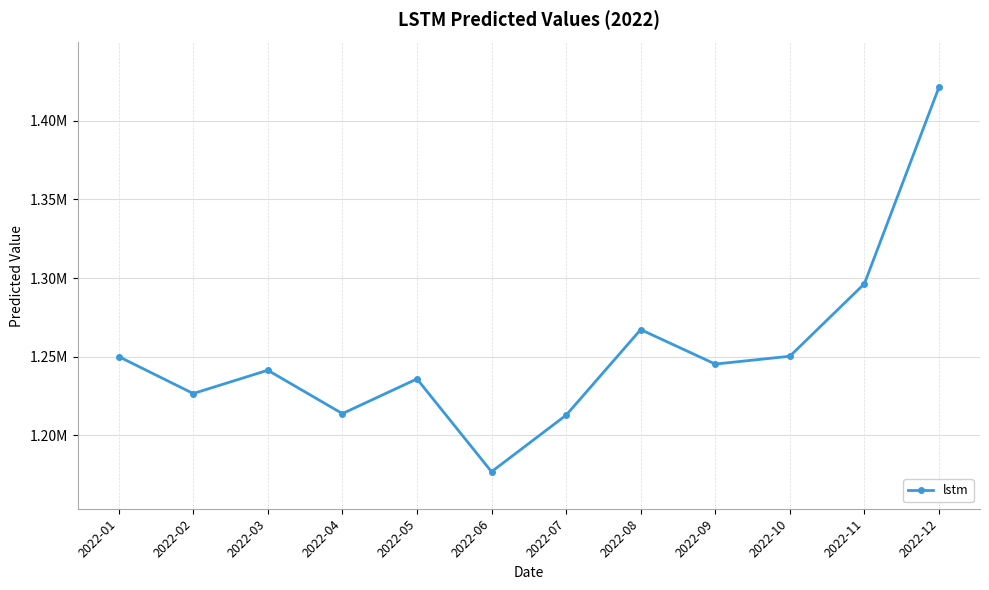

Where is the data nearest to the value 1299089?

2022-11